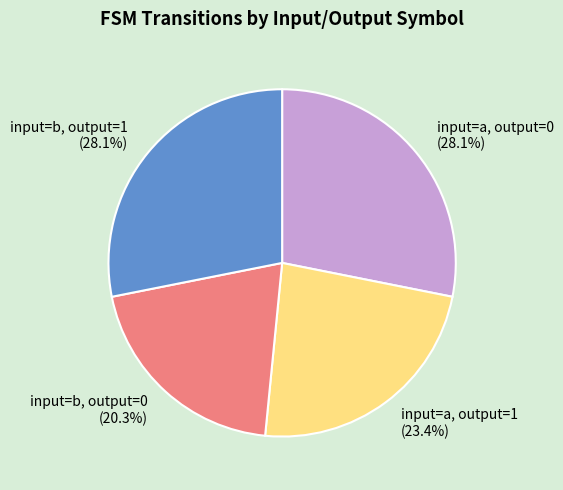

Which slice is the smallest?

input=b, output=0